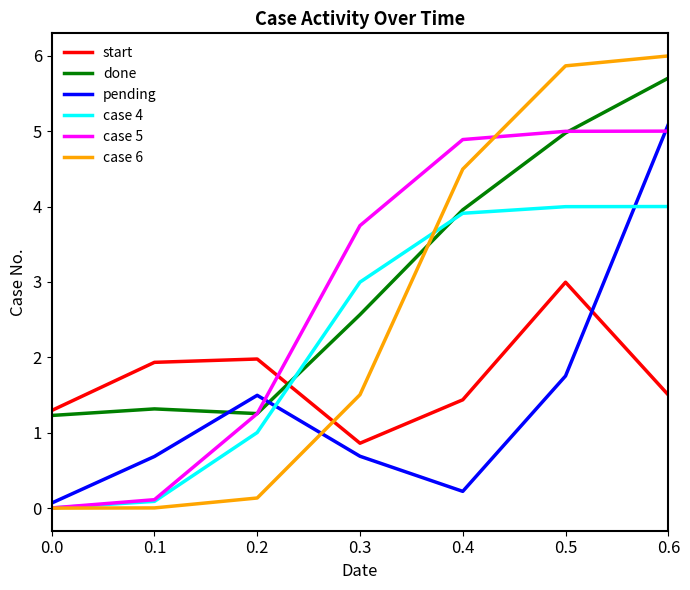

What is the total value across all series at 0.2?

7.1